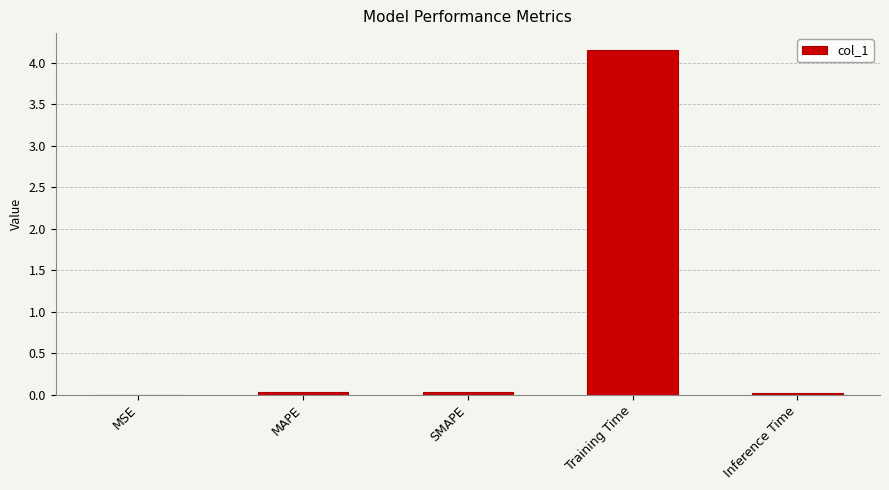

Which label corresponds to the largest value in the chart?

Training Time